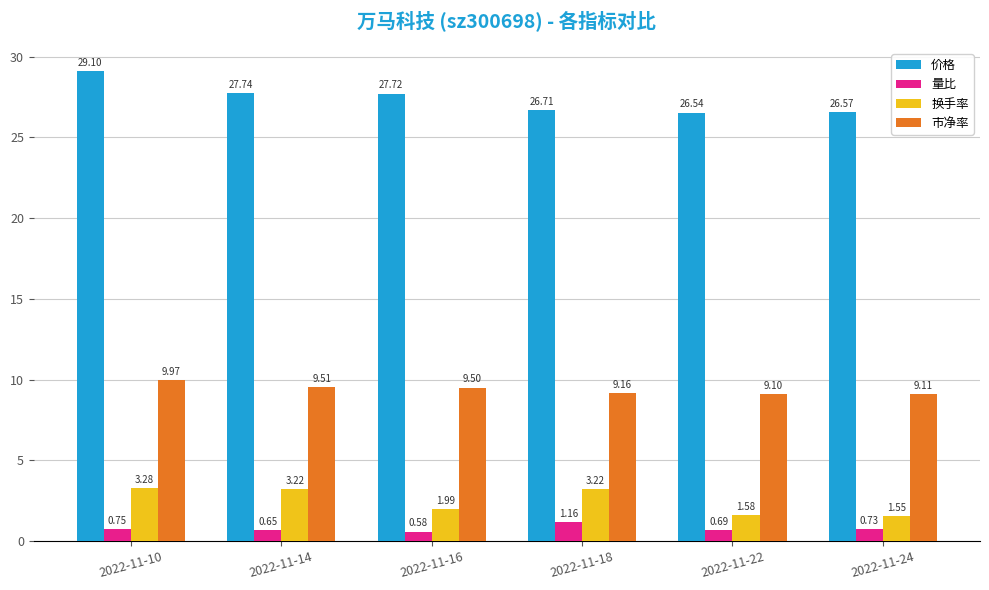

At 2022-11-14, list the series in order from largest to smallest.

价格, 市净率, 换手率, 量比